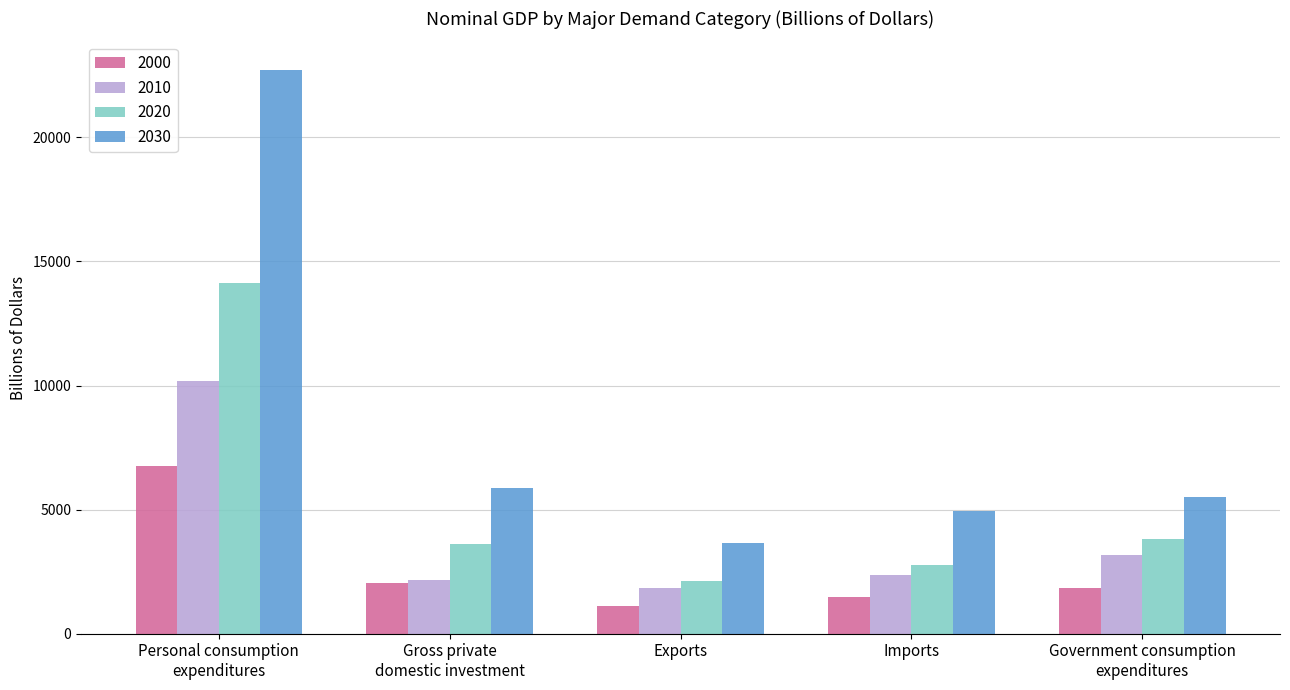

What is the total value across all series at Gross private
domestic investment?

13674.8